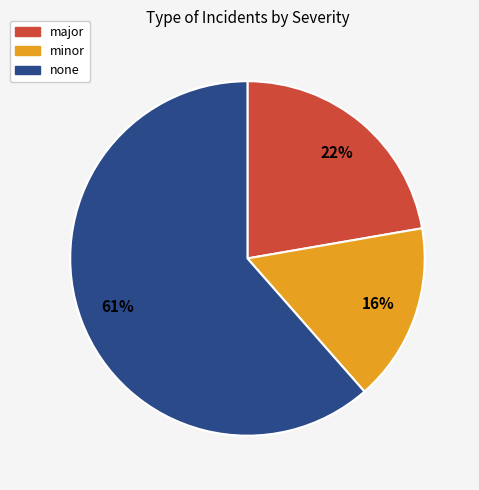

What is the ratio of the value at major to the value at none?

0.4